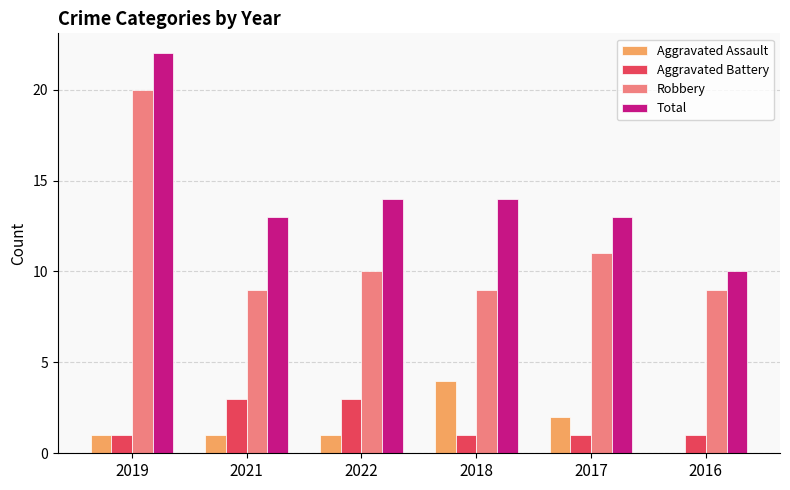

The Robbery series shows 13 at 2022. True or false?

False